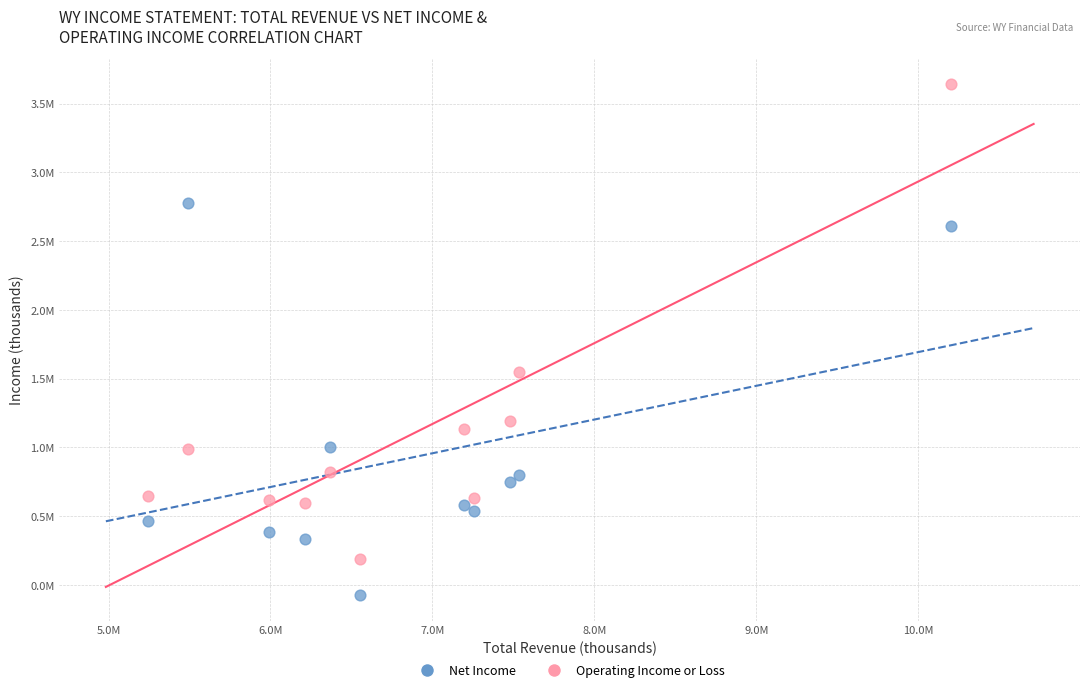

Which series reaches the maximum Y coordinate?

Operating Income or Loss